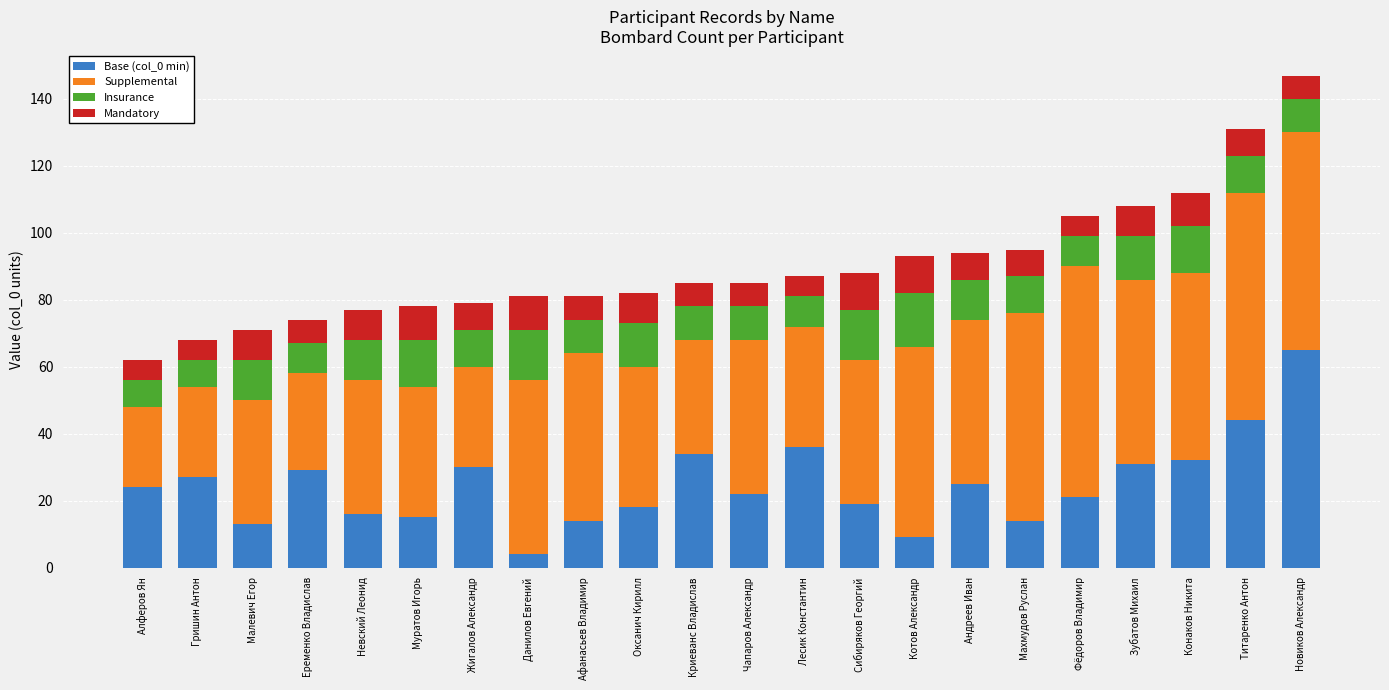

What is the total value across all series at Андреев Иван?

94